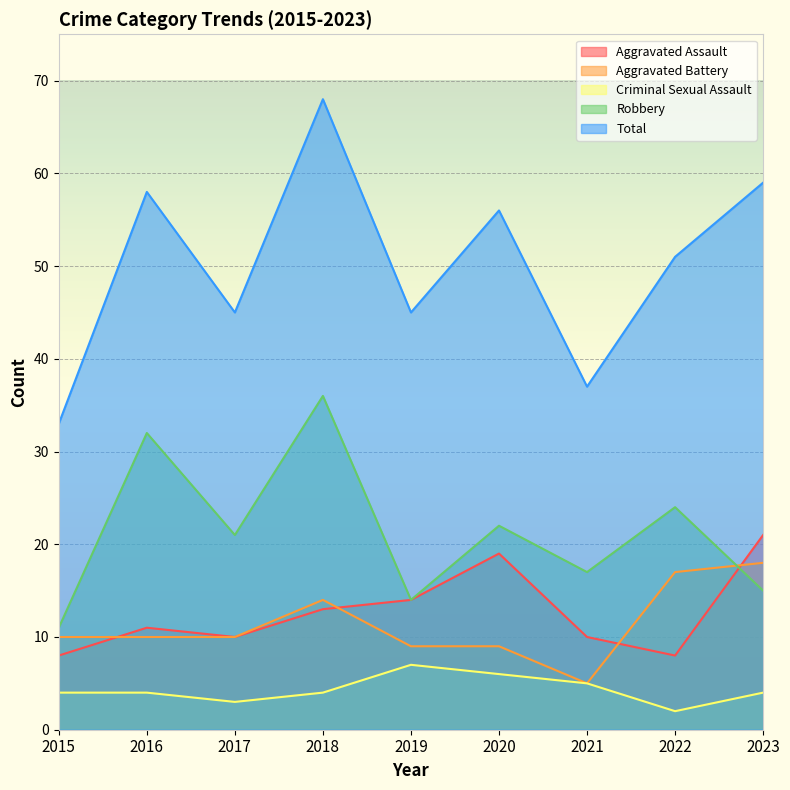

Reading right to left, extract all data points from this chart.

Aggravated Assault: 21	8	10	19	14	13	10	11	8
Aggravated Battery: 18	17	5	9	9	14	10	10	10
Criminal Sexual Assault: 4	2	5	6	7	4	3	4	4
Robbery: 15	24	17	22	14	36	21	32	11
Total: 59	51	37	56	45	68	45	58	33